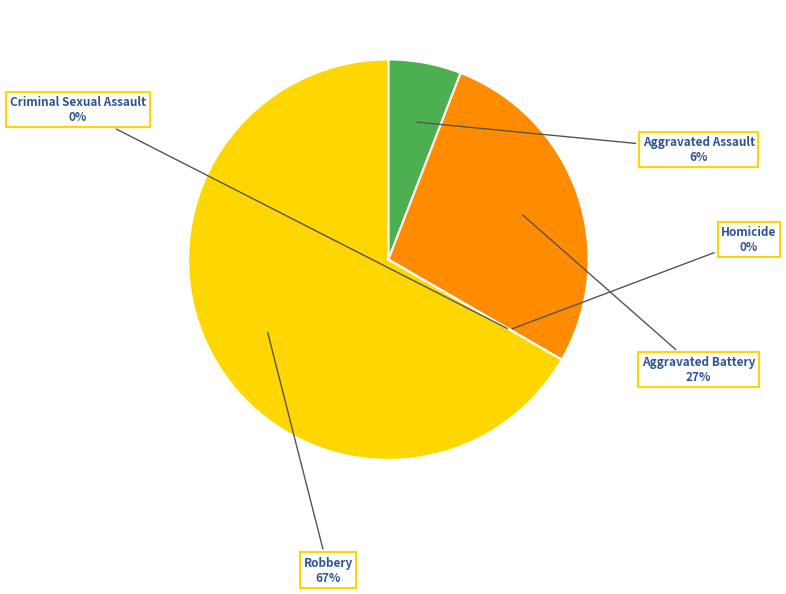

The Aggravated Battery slice represents 27% of the pie. True or false?

True